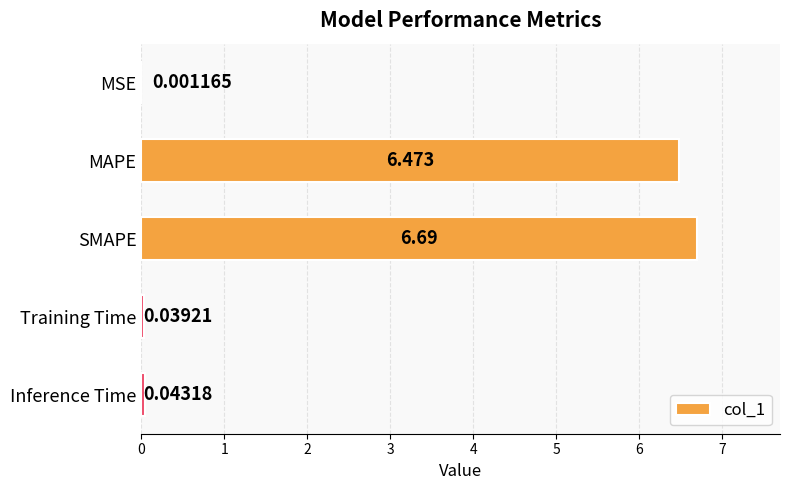

What is the greatest value displayed?

6.7